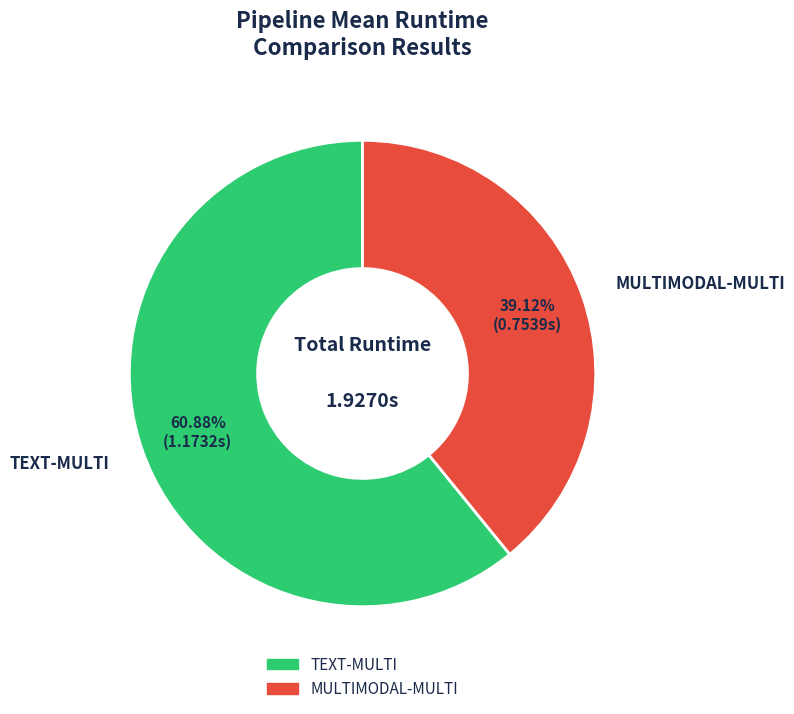

Which category has the smallest portion of the pie?

MULTIMODAL-MULTI